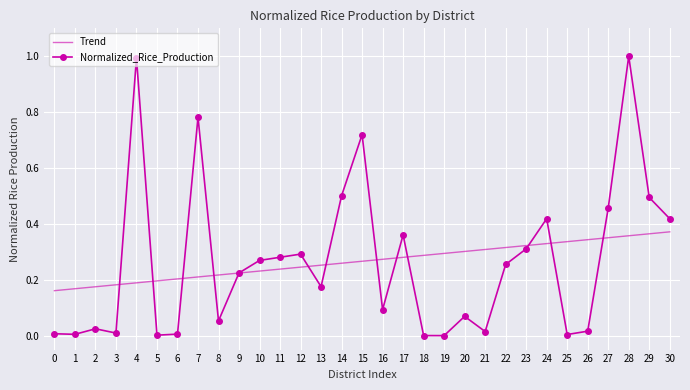

At which category is the sum across all series the highest?

28